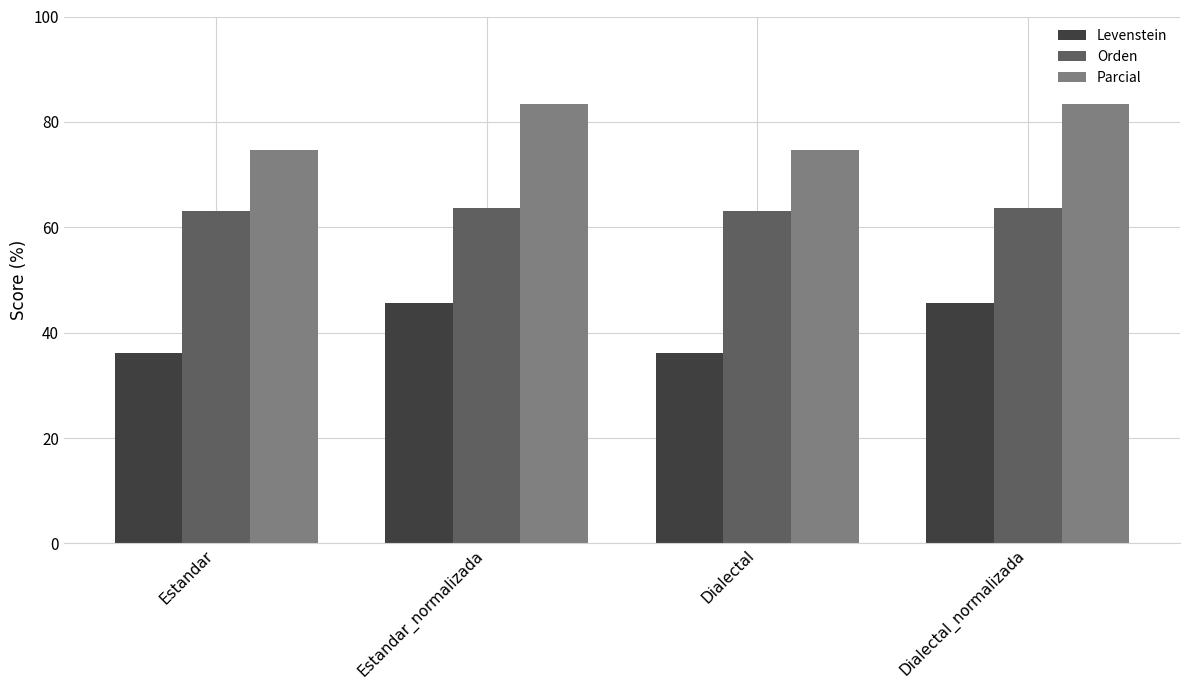

What are all the series names shown in the legend?

Levenstein, Orden, Parcial